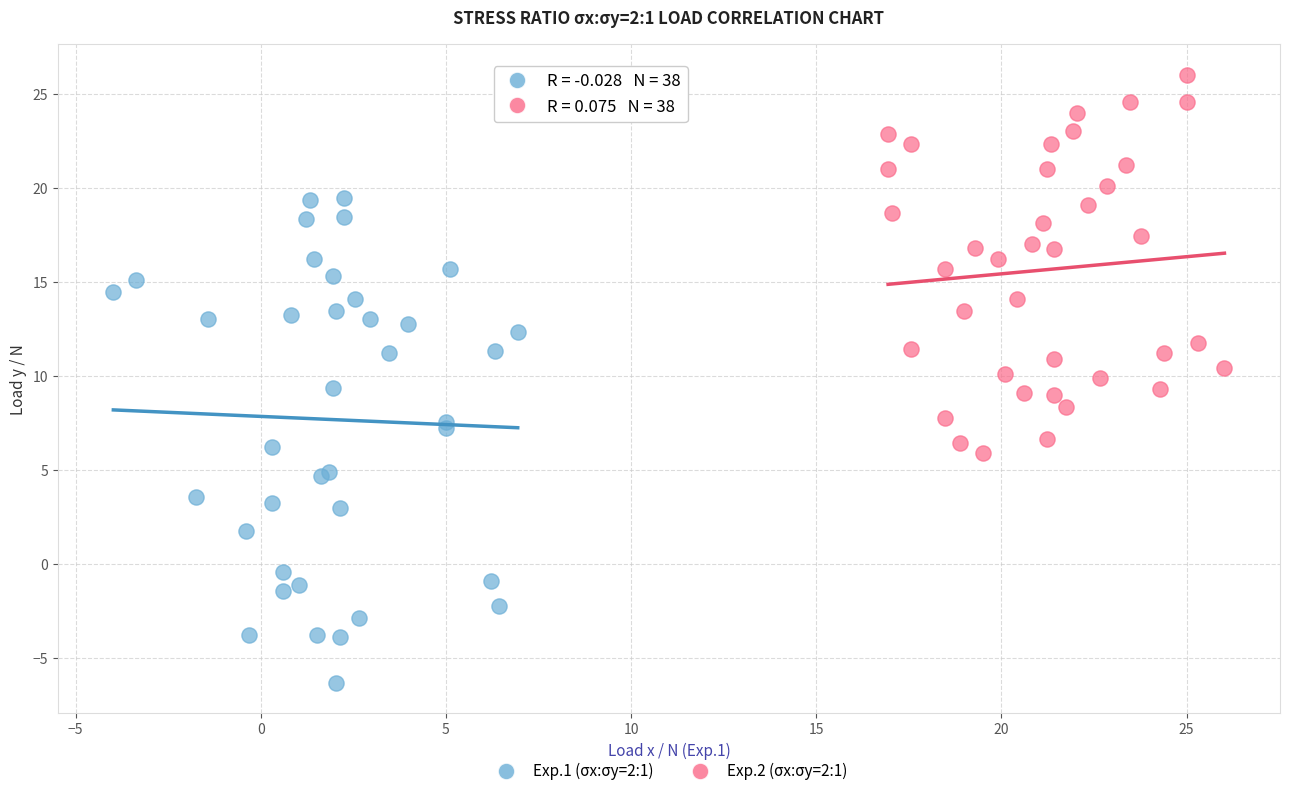

What are all the series names shown in the legend?

Exp.1 (σx:σy=2:1), Exp.2 (σx:σy=2:1)